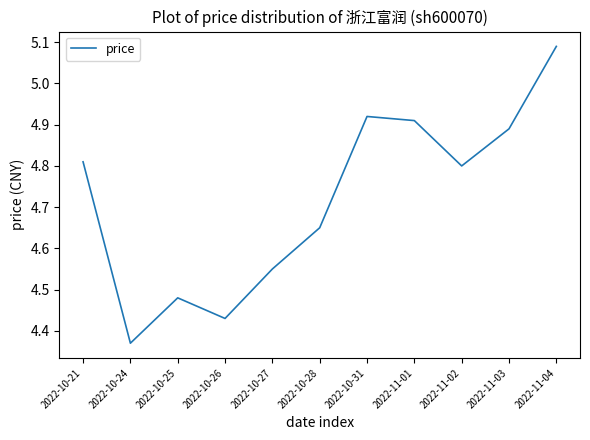

List the labels in order of value, largest first.

2022-11-04, 2022-10-31, 2022-11-01, 2022-11-03, 2022-10-21, 2022-11-02, 2022-10-28, 2022-10-27, 2022-10-25, 2022-10-26, 2022-10-24